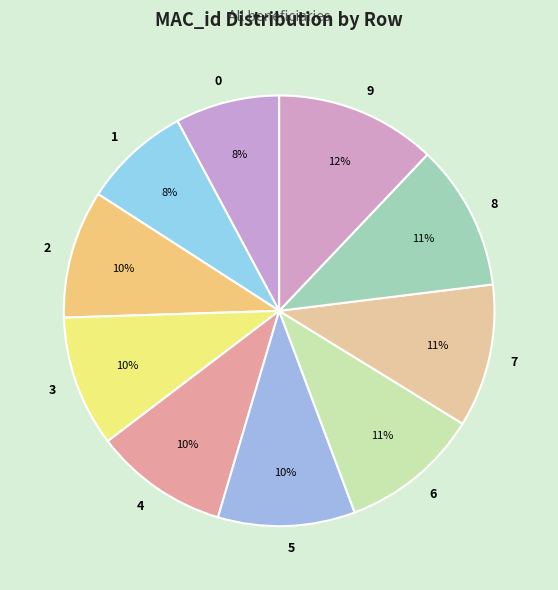

How many segments does this pie chart have?

10